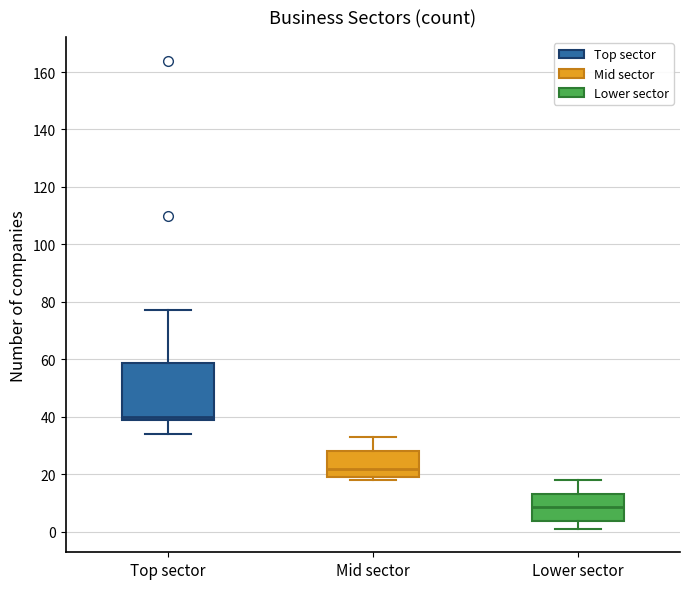

Reading left to right, read every box against the y-axis: the position of its median line, the range the box covers, and the ends of its whiskers. The values are not printed on the chart, so give them approximately, as read against the axis.

Top sector: median 40 (just above the box's lower edge), box 40 to 58, whiskers 34 to 78
Mid sector: median 22, box 20 to 28, whiskers 18 to 34
Lower sector: median 8, box 4 to 14, whiskers 2 to 18